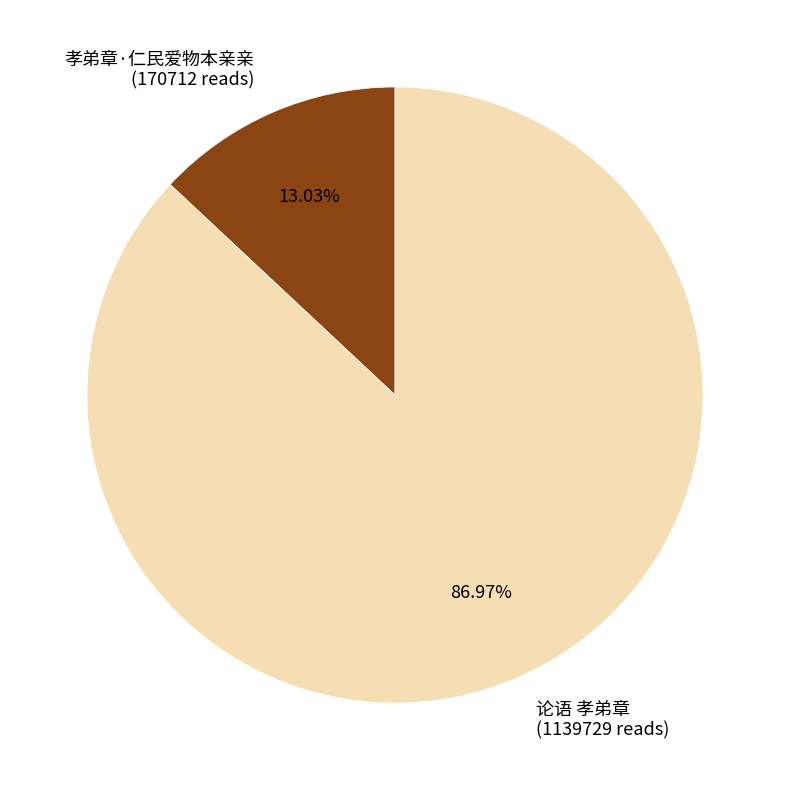

Does any single category account for the majority?

Yes